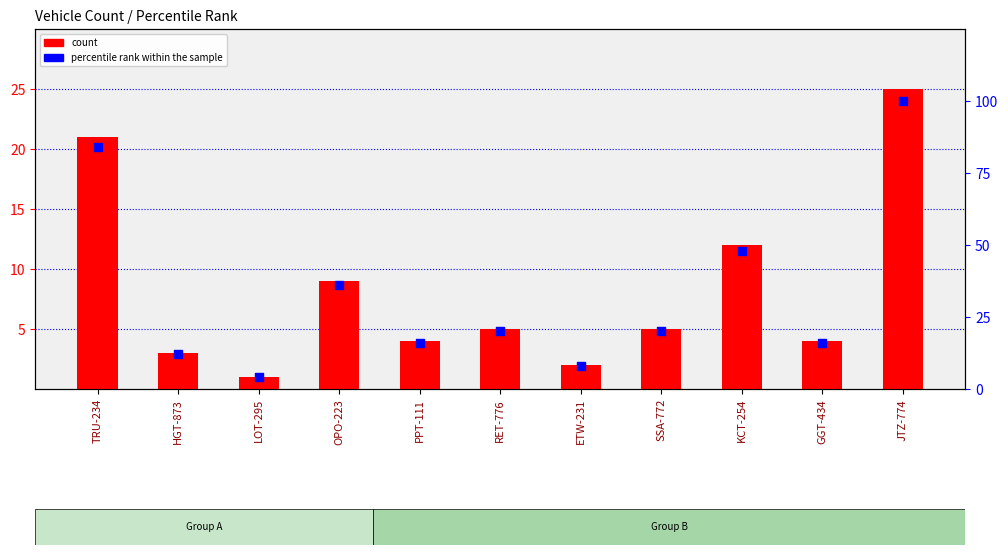

Approximately how many times larger is the value at LOT-295 compared to KCT-254?

0.1